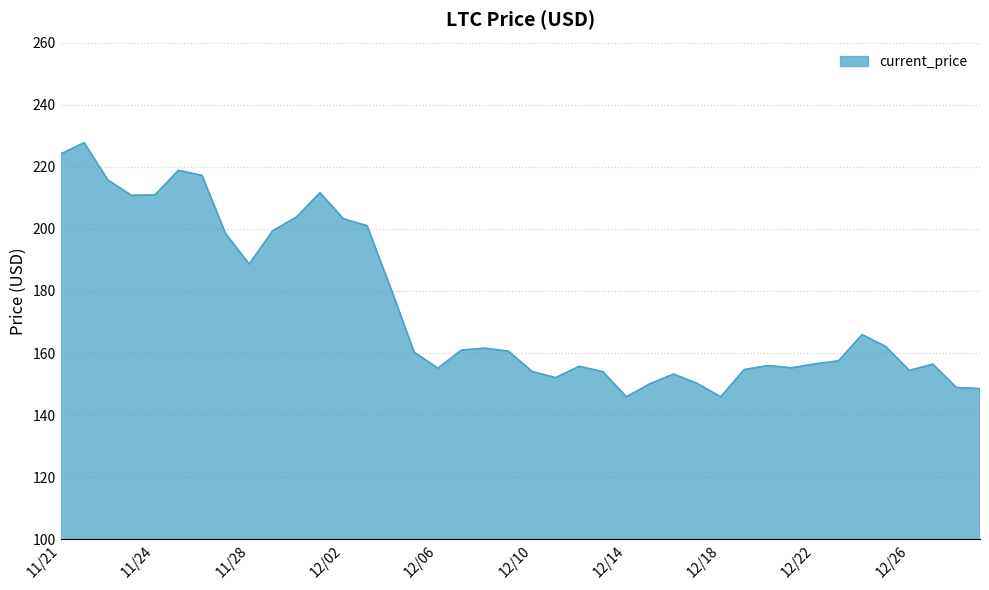

What is the difference between the maximum and minimum values?

81.8